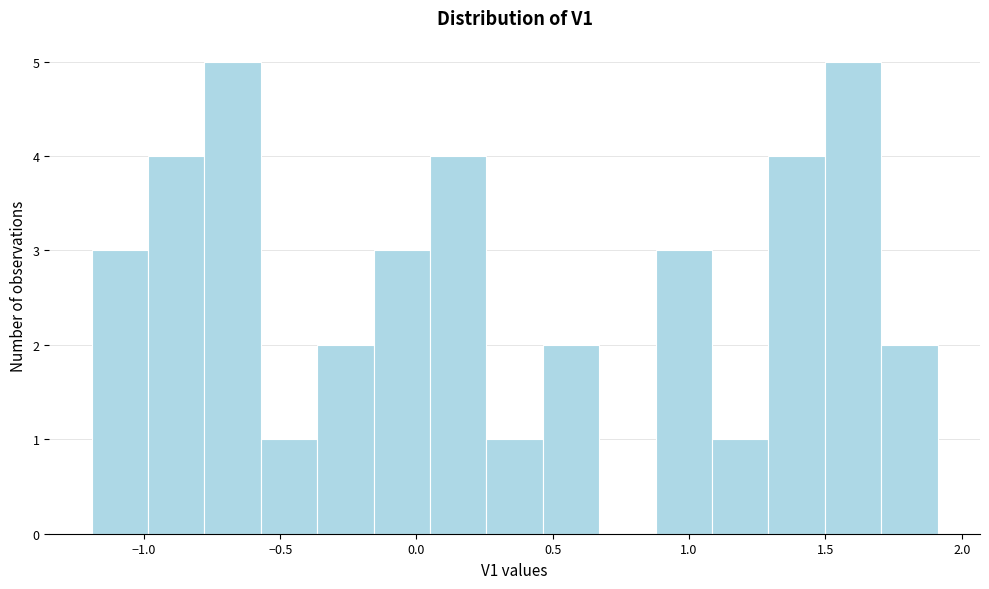

Reading left to right, transcribe this chart: for each bar, give the range it covers on the x-axis and its height. Neither the bar edges nor the heights are printed on the chart, so give them approximately, as read against the axes.

-1.20 to -1.00: 3
-1.00 to -0.80: 4
-0.80 to -0.55: 5
-0.55 to -0.35: 1
-0.35 to -0.15: 2
-0.15 to 0.05: 3
0.05 to 0.25: 4
0.25 to 0.45: 1
0.45 to 0.65: 2
0.65 to 0.90: 0
0.90 to 1.10: 3
1.10 to 1.30: 1
1.30 to 1.50: 4
1.50 to 1.70: 5
1.70 to 1.90: 2